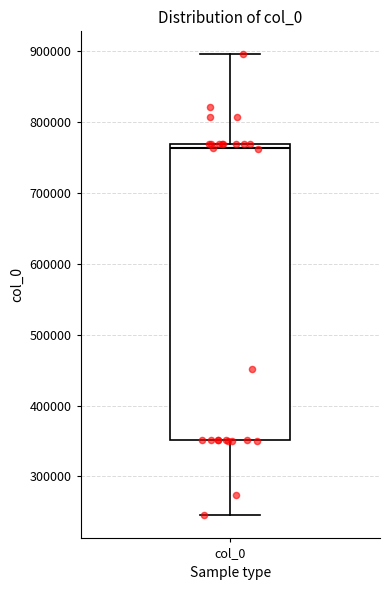

Where does the lower whisker of the box for col_0 end on the y-axis? The values are not printed on the chart, so give them approximately, as read against the axis.

250000